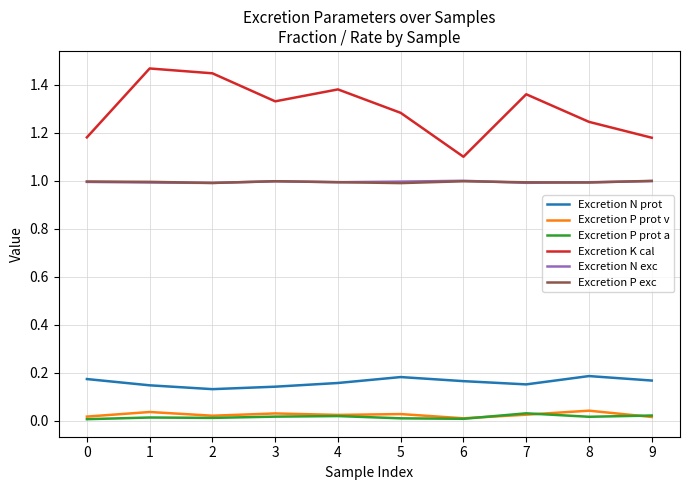

True or false: Excretion P prot v has a value of 0.0 at 1.

True